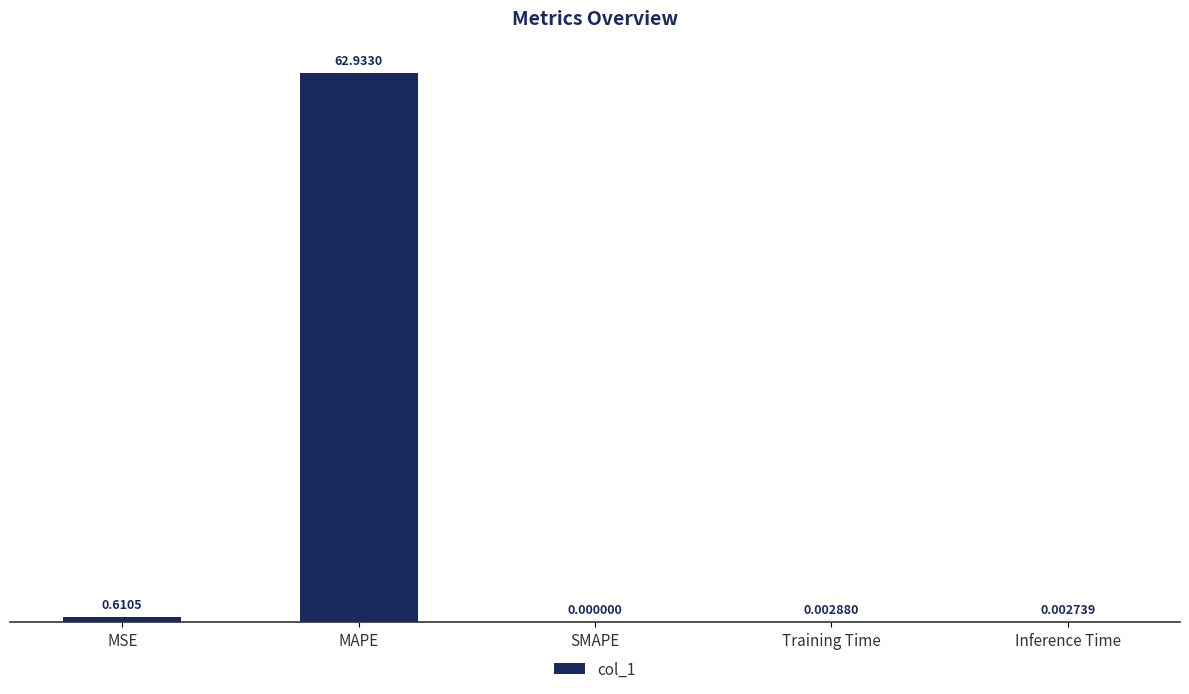

What is the average value?

12.7